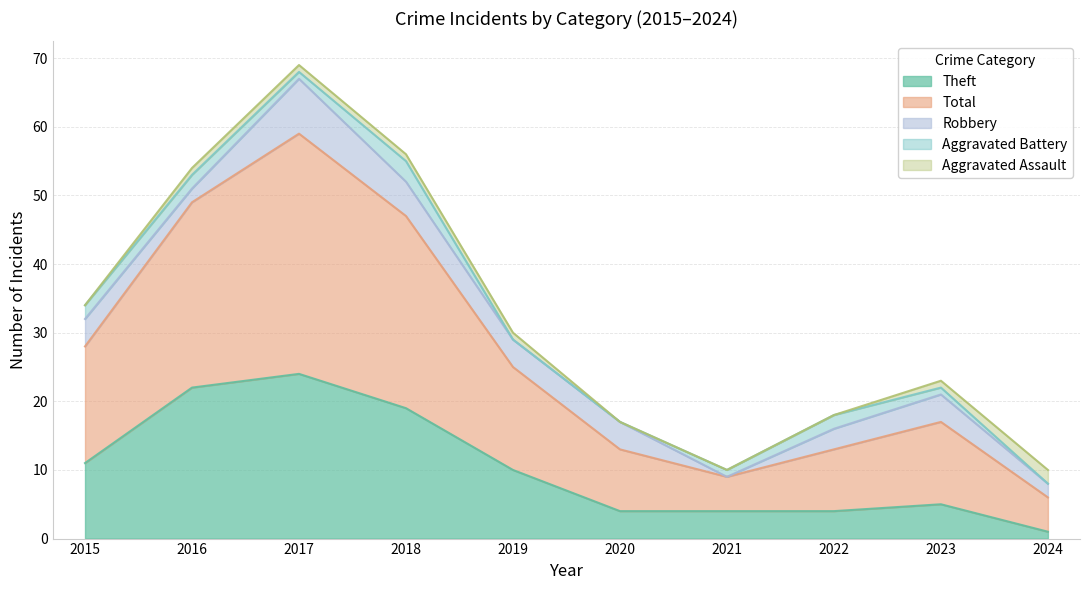

True or false: Aggravated Battery has more than 0 points higher than both neighbors.

True